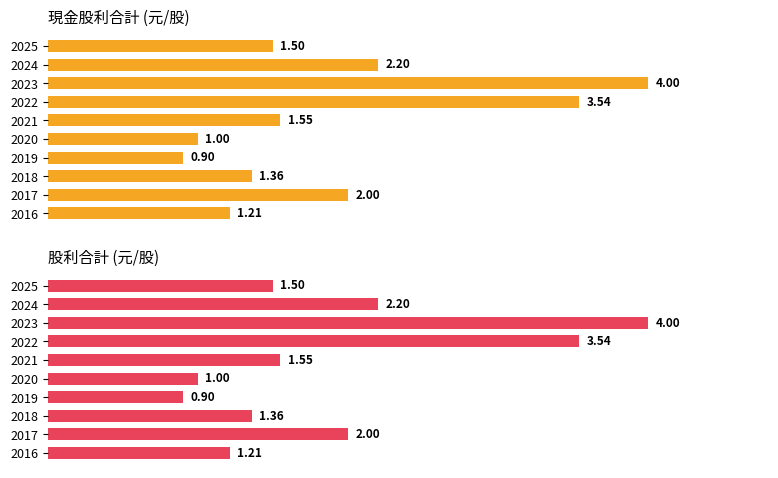

What is the value of the 股利合計 bar at the 10th from the left?

1.2